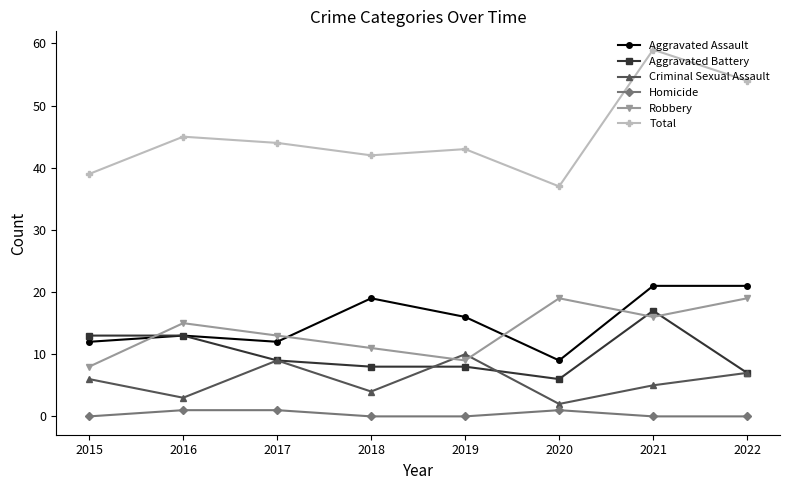

What is the spread (max minus min) of values at 2016?

44